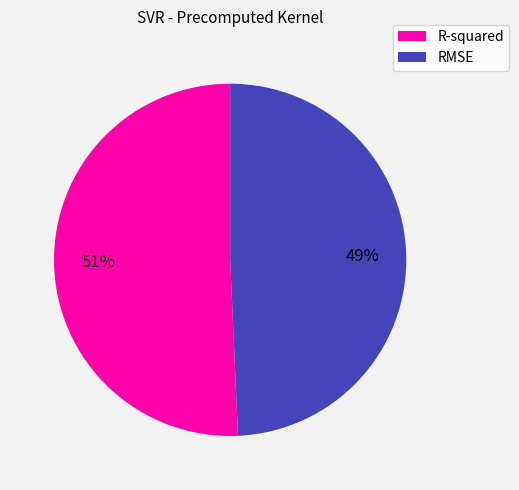

The RMSE slice represents 49% of the pie. True or false?

True